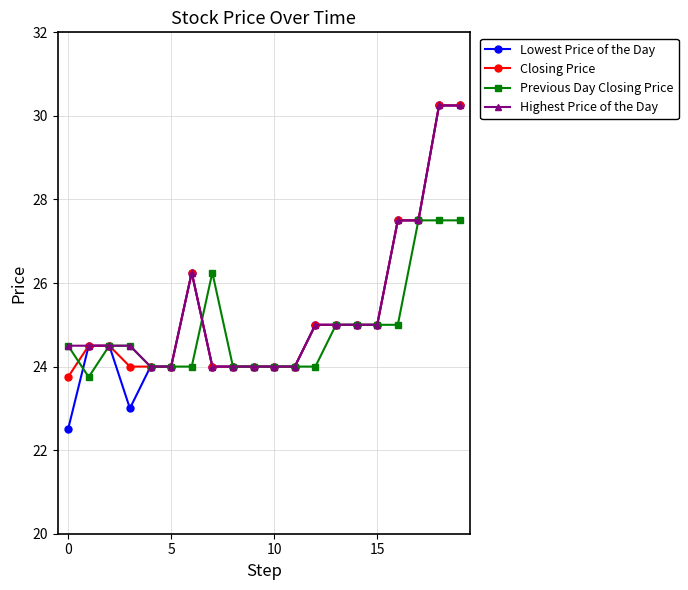

True or false: Highest Price of the Day has more than 0 interior local peaks.

True